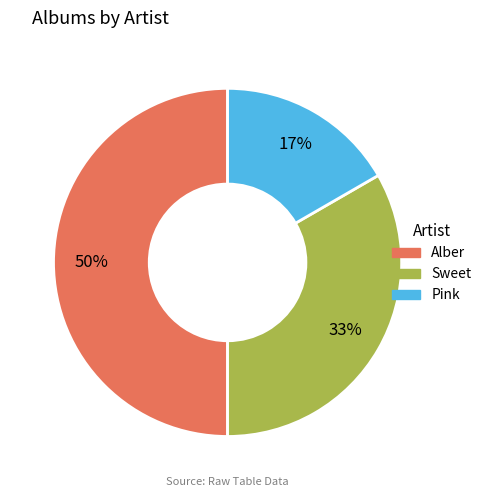

Between Alber and Sweet, which is larger?

Alber